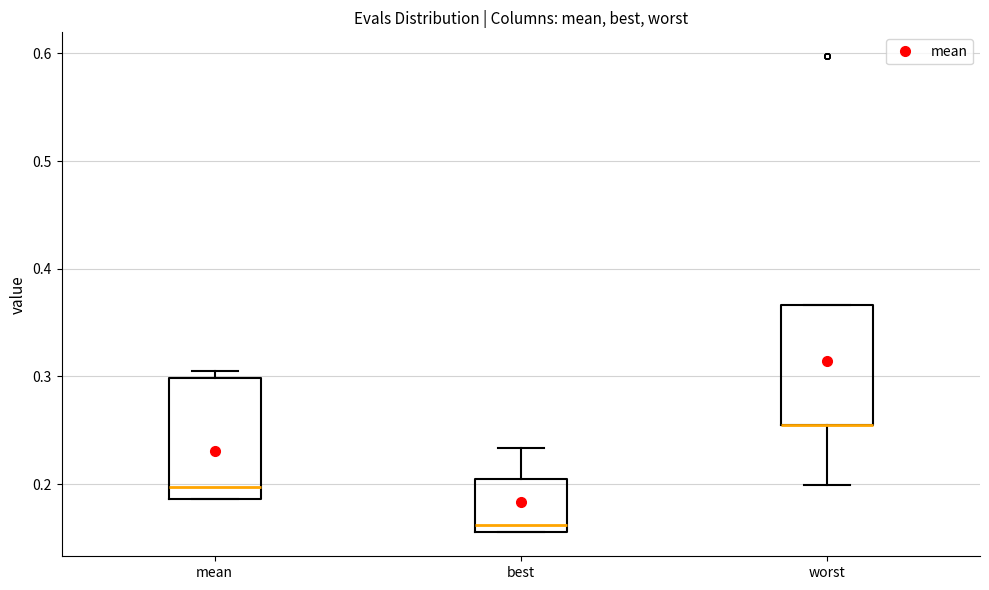

Reading left to right, transcribe this box plot: for each box, give where its median line is, the range the box spans, and where its two whiskers end, as read against the y-axis. The values are not printed on the chart, so give them approximately, as read against the axis.

mean: median 0.20, box 0.19 to 0.30, whiskers 0.19 to 0.30 (just above the box's upper edge)
best: median 0.16 (just above the box's lower edge), box 0.16 to 0.20, whiskers 0.16 to 0.23
worst: median 0.25 (drawn on the box's lower edge), box 0.25 to 0.37, whiskers 0.20 to 0.37